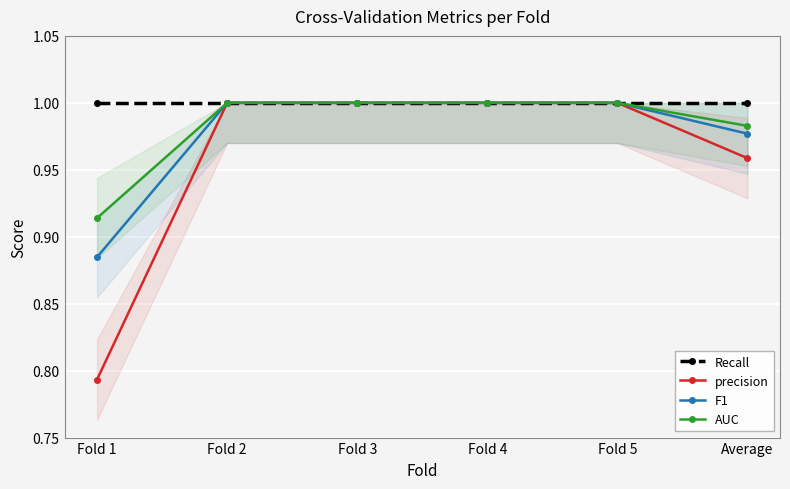

Reading right to left, list all the values displayed in this chart.

Recall: 1.0	1.0	1.0	1.0	1.0	1.0
precision: 1.0	1.0	1.0	1.0	1.0	0.8
F1: 1.0	1.0	1.0	1.0	1.0	0.9
AUC: 1.0	1.0	1.0	1.0	1.0	0.9